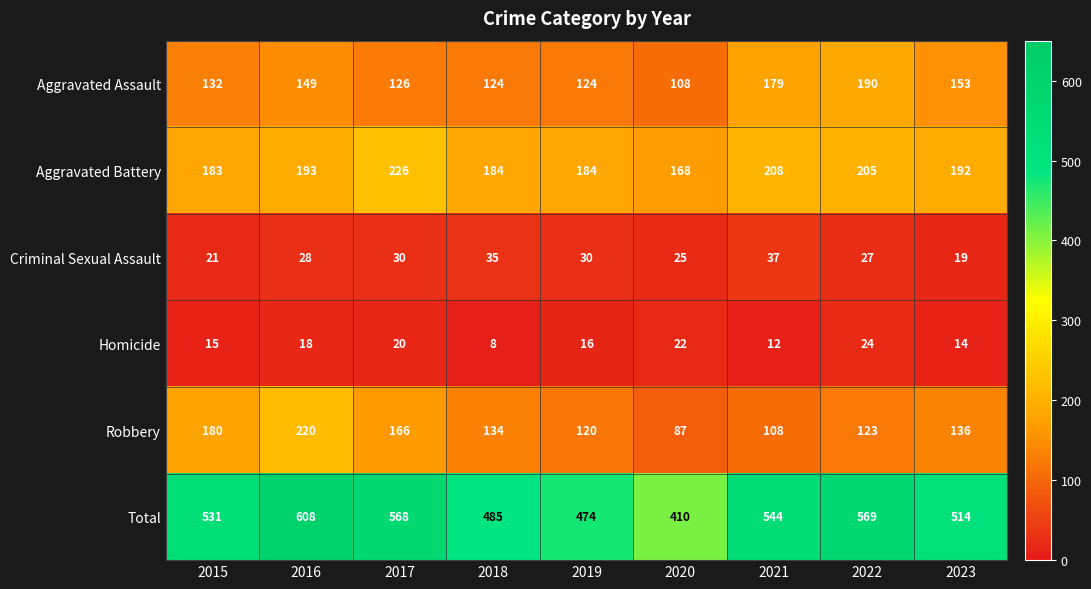

List the series in order of their peak value, lowest first.

Homicide, Criminal Sexual Assault, Aggravated Assault, Robbery, Aggravated Battery, Total